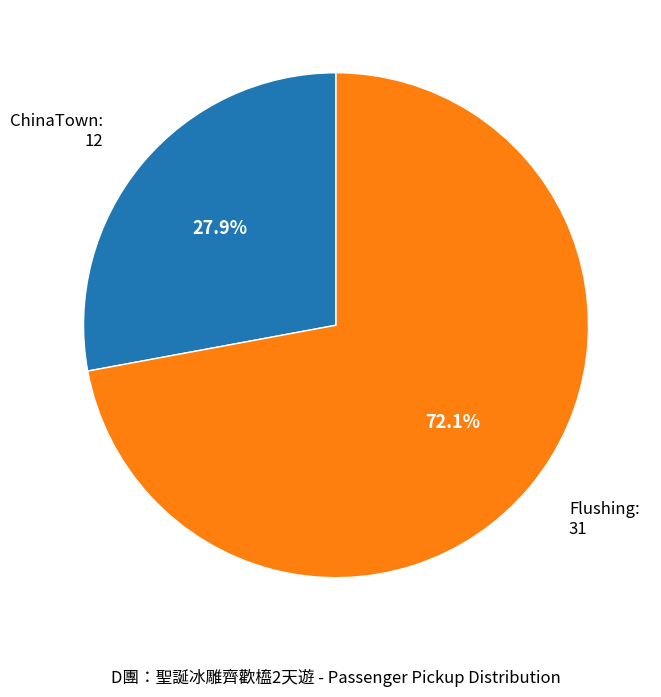

Approximately how many times larger is the value at Flushing compared to ChinaTown?

2.6